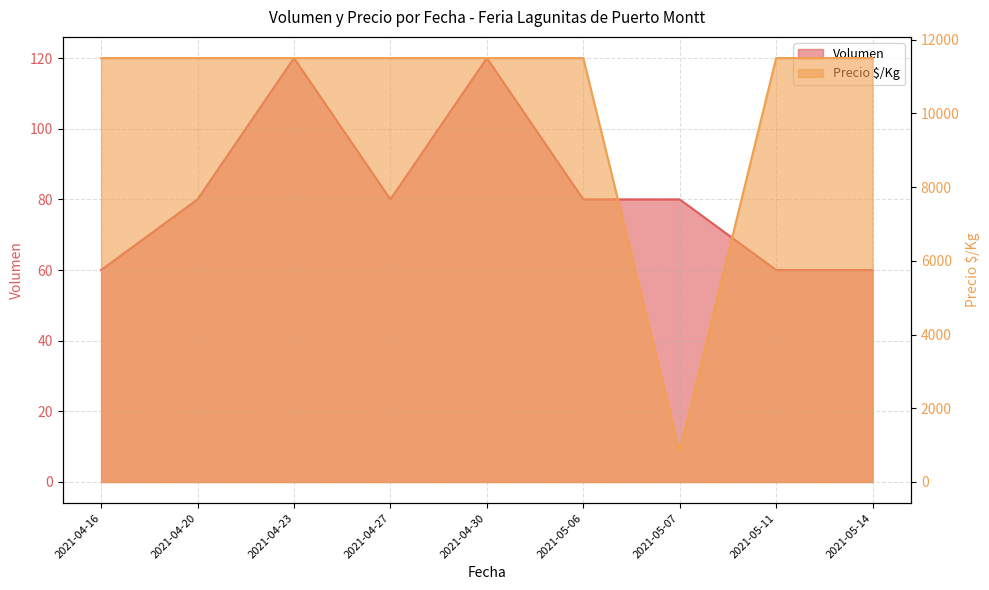

What is the label of the 9th point from the left?

2021-05-14